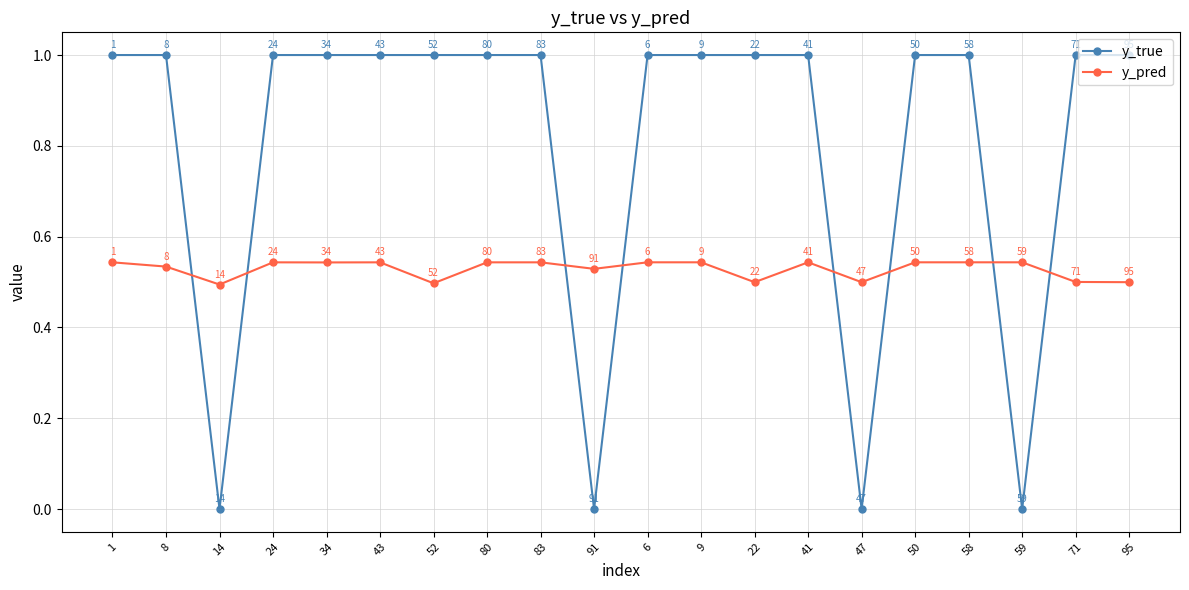

What are all the series names shown in the legend?

y_true, y_pred